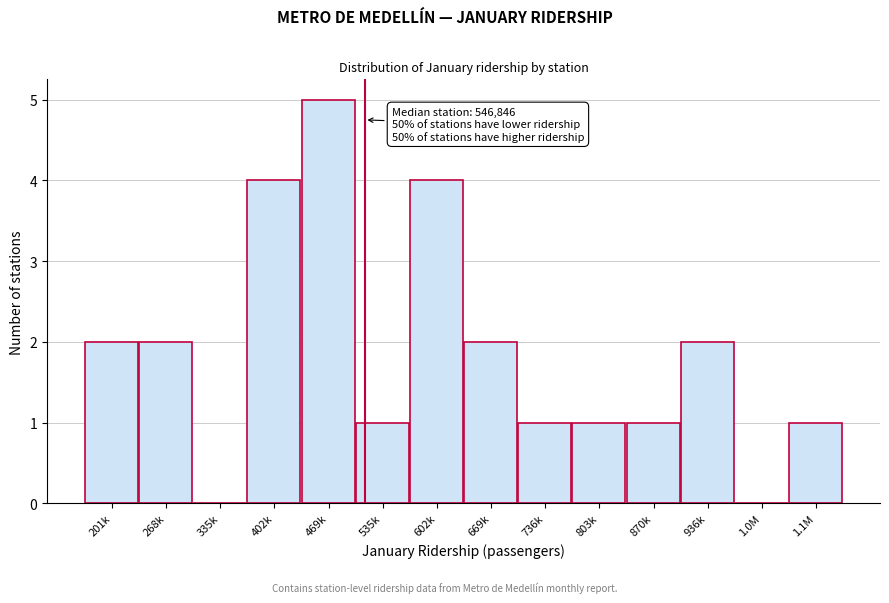

Reading left to right, list all the values displayed in this chart.

201k=2	268k=2	335k=0	402k=4	469k=5	535k=1	602k=4	669k=2	736k=1	803k=1	870k=1	936k=2	1.0M=0	1.1M=1